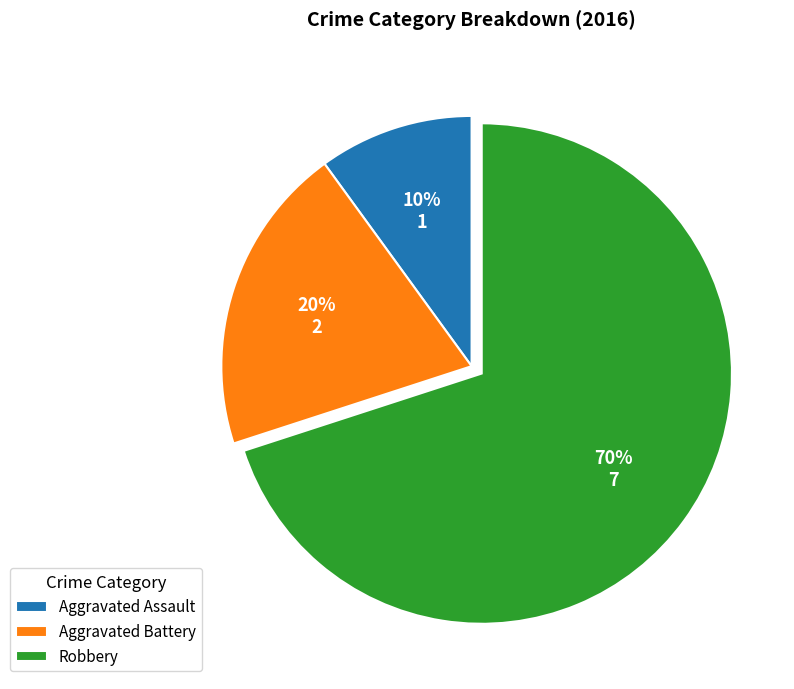

The Aggravated Assault slice represents 1% of the pie. True or false?

False